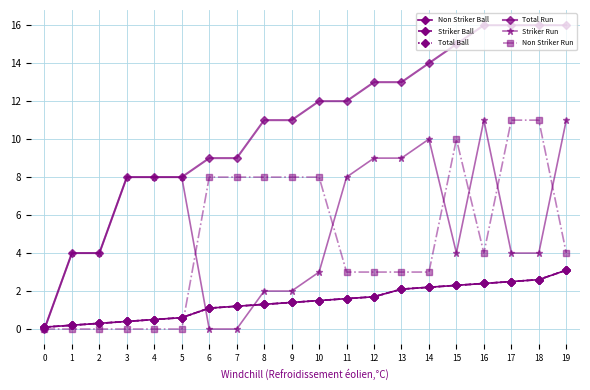

At how many categories does at least one series exceed 12?

8